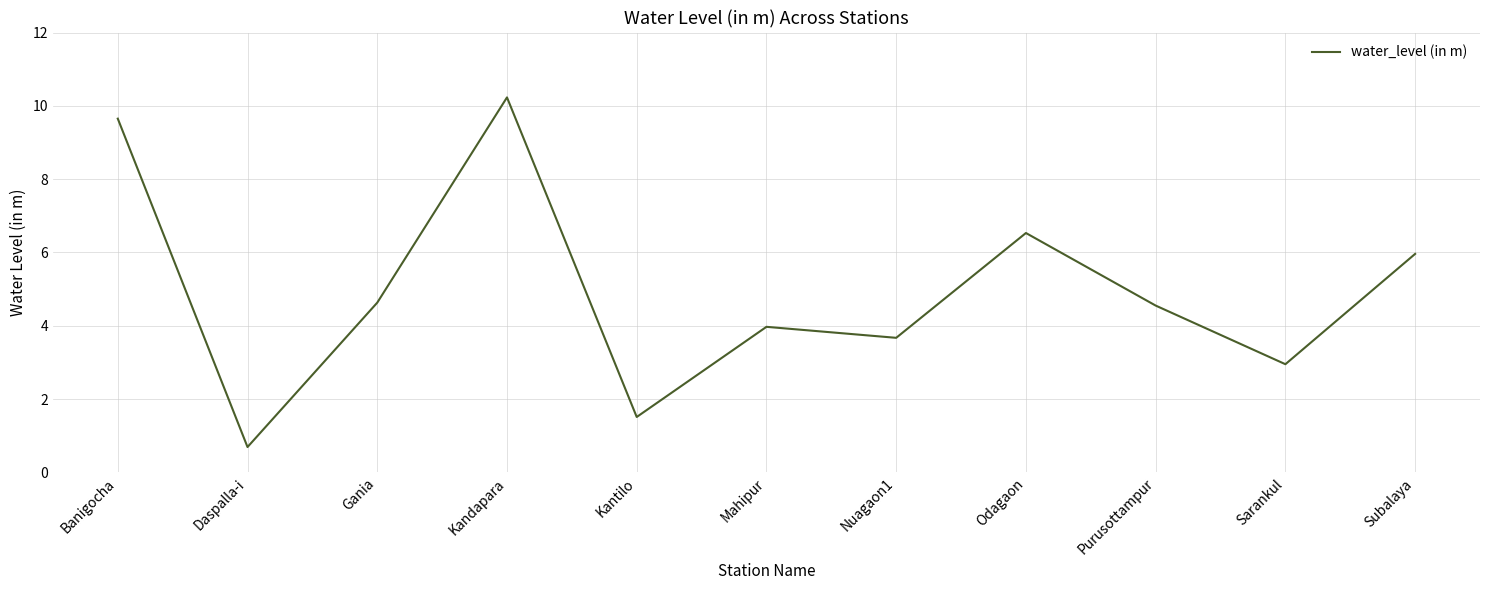

True or false: the data shows 4.5 at Purusottampur.

True